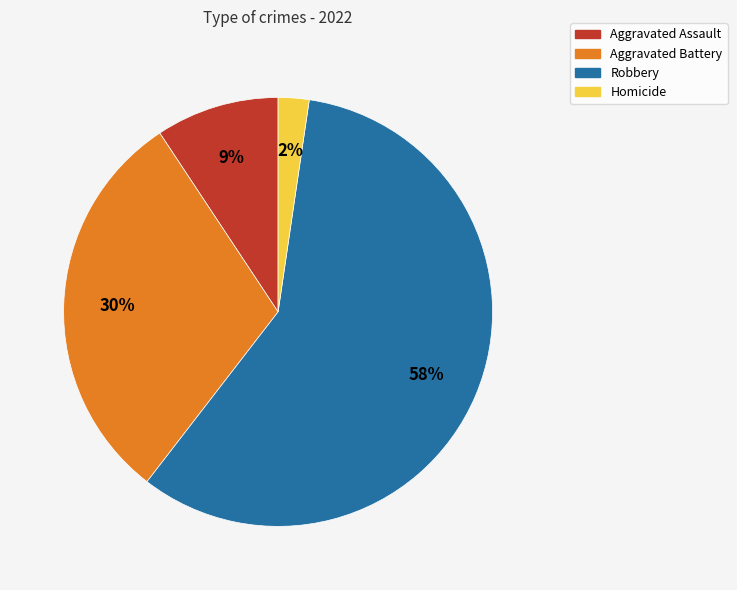

The Aggravated Assault slice represents 1% of the pie. True or false?

False